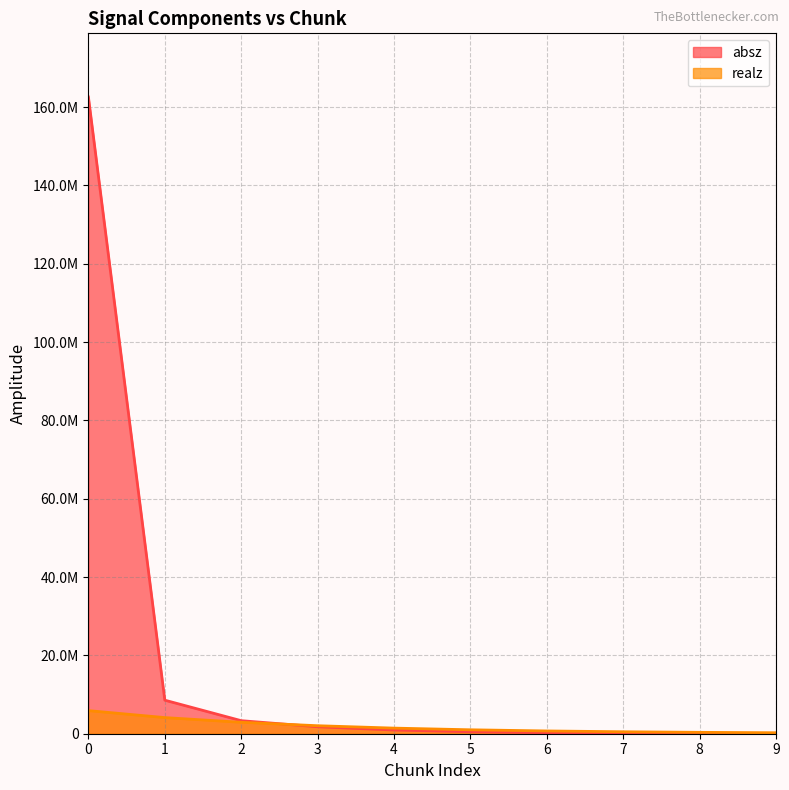

Reading left to right, transcribe all the data shown in this chart.

absz: 0=162590000.0	1=8563510.0	2=3330920.0	3=1775210.0	4=945947.0	5=503709.0	6=268210.0	7=142818.0	8=76052.9	9=40495.4
realz: 0=5901680.0	1=4119220.0	2=2919210.0	3=2043190.0	4=1431950.0	5=1003950.0	6=706656.0	7=501473.0	8=354413.0	9=251635.0